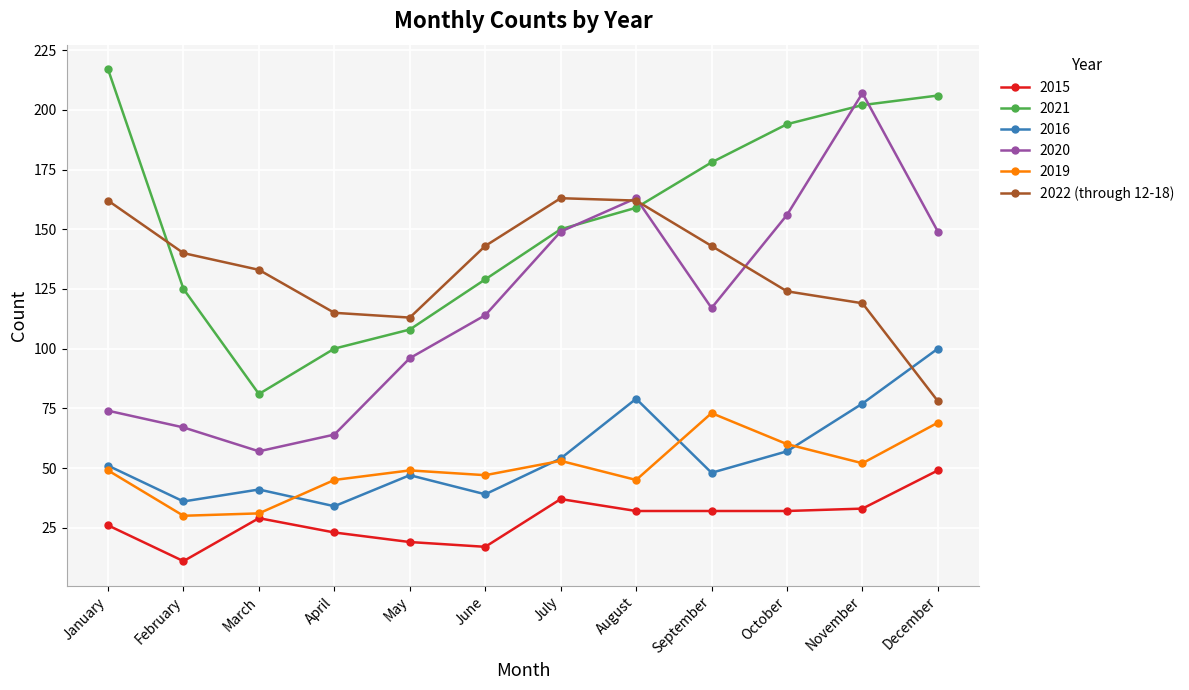

Read the 2021 value at May.

108